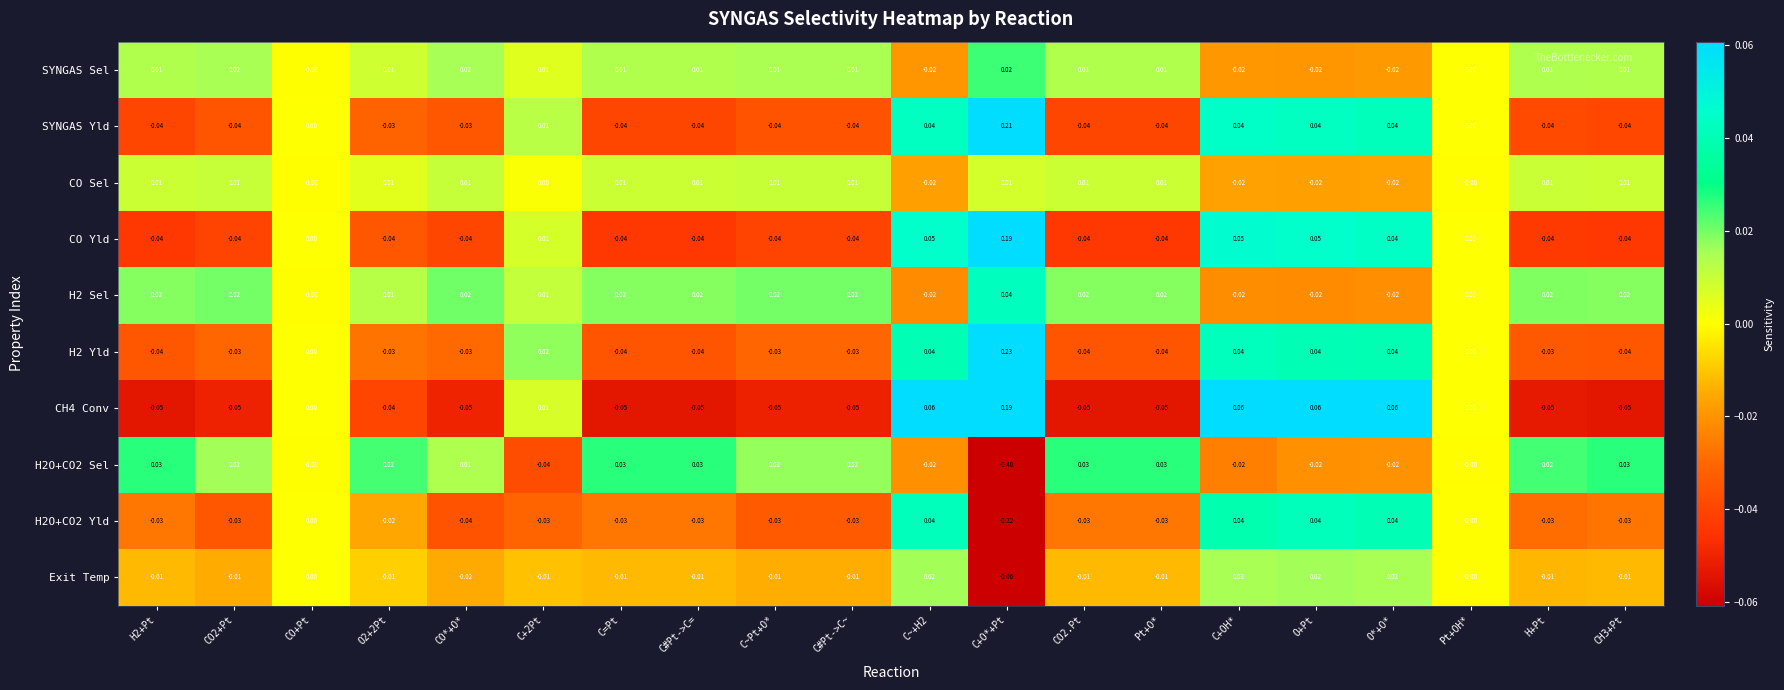

Which category has the lowest value across all series?

C+O*+Pt